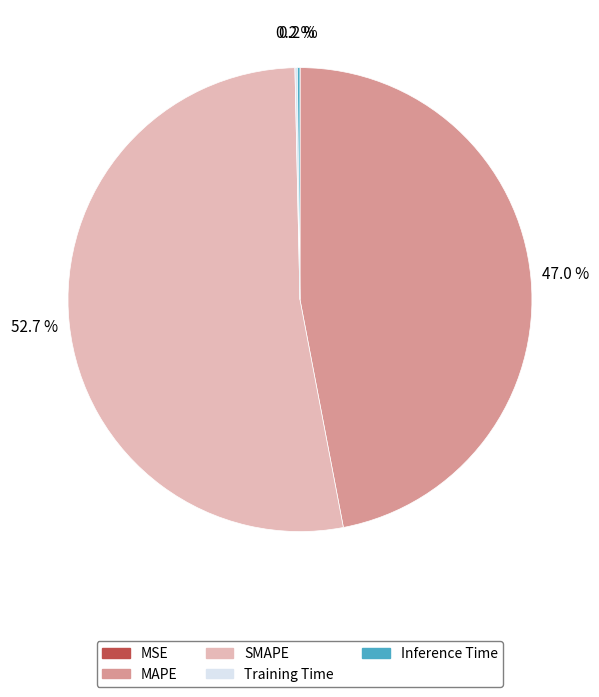

Does any single category account for the majority?

Yes